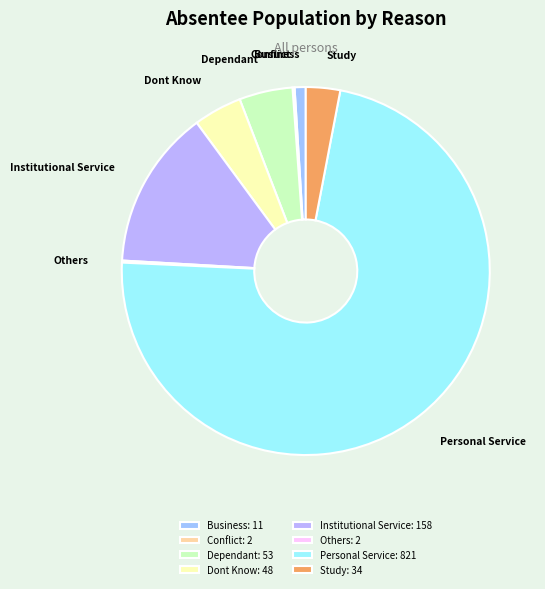

Which has a higher value, Dont Know or Study?

Dont Know